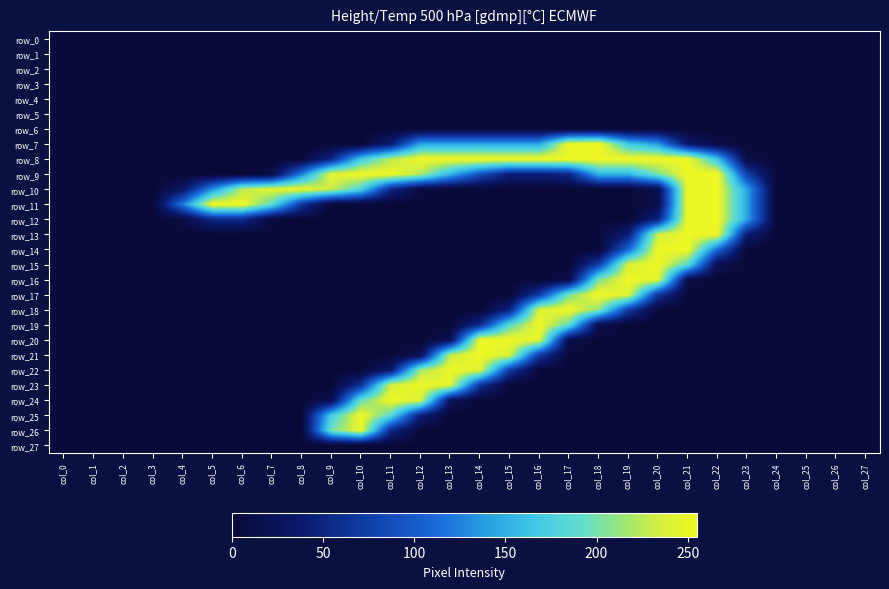

What is the total value across all series at col_20?

1722